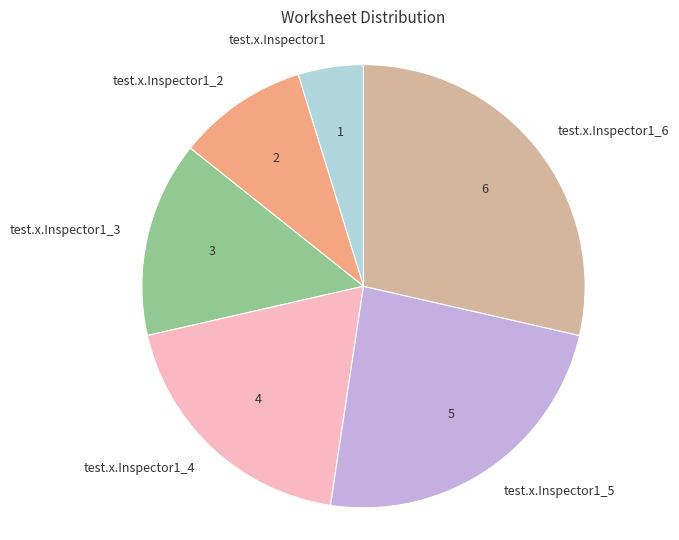

Is there a majority slice in this chart?

No